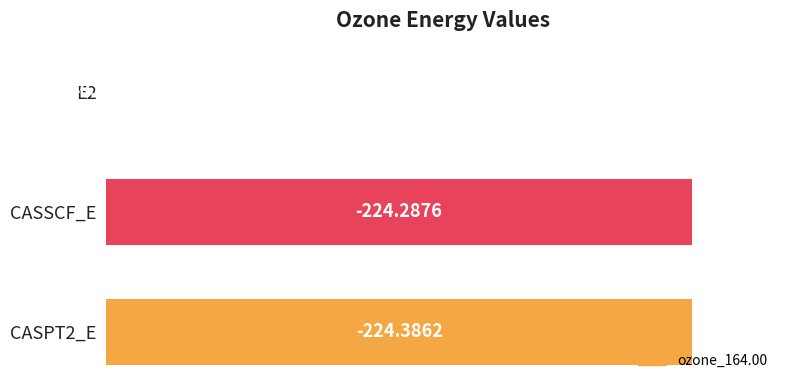

Are the bars horizontal?

Yes